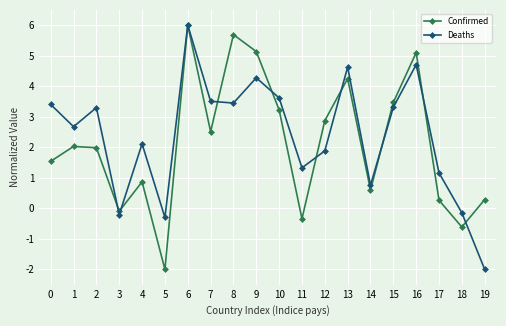

Which series changed the most between 4 and 15?

Confirmed